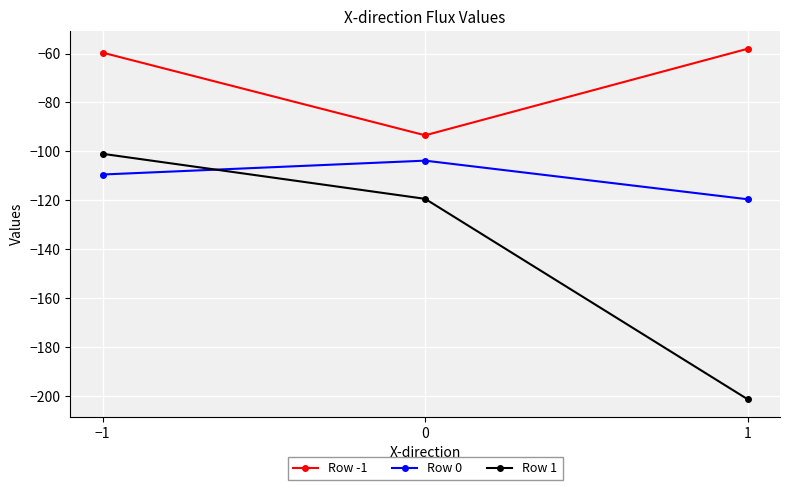

What is the difference between the second highest and minimum values in the Row 0 series?

10.1